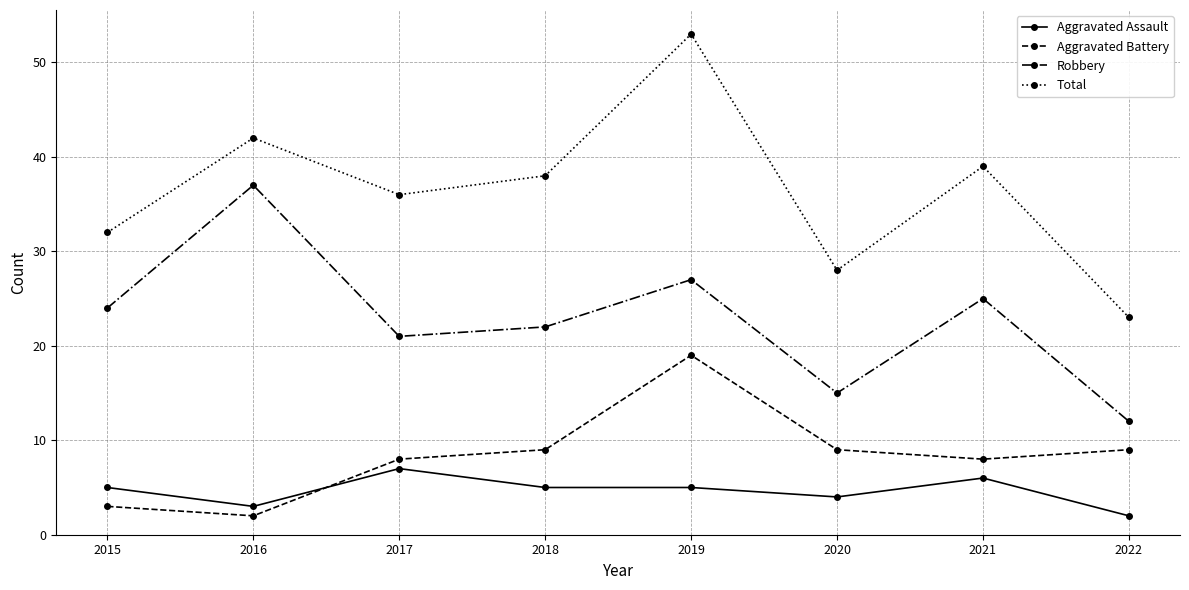

Reading left to right, what are all the values shown in this chart?

Aggravated Assault: 2015=5	2016=3	2017=7	2018=5	2019=5	2020=4	2021=6	2022=2
Aggravated Battery: 2015=3	2016=2	2017=8	2018=9	2019=19	2020=9	2021=8	2022=9
Robbery: 2015=24	2016=37	2017=21	2018=22	2019=27	2020=15	2021=25	2022=12
Total: 2015=32	2016=42	2017=36	2018=38	2019=53	2020=28	2021=39	2022=23